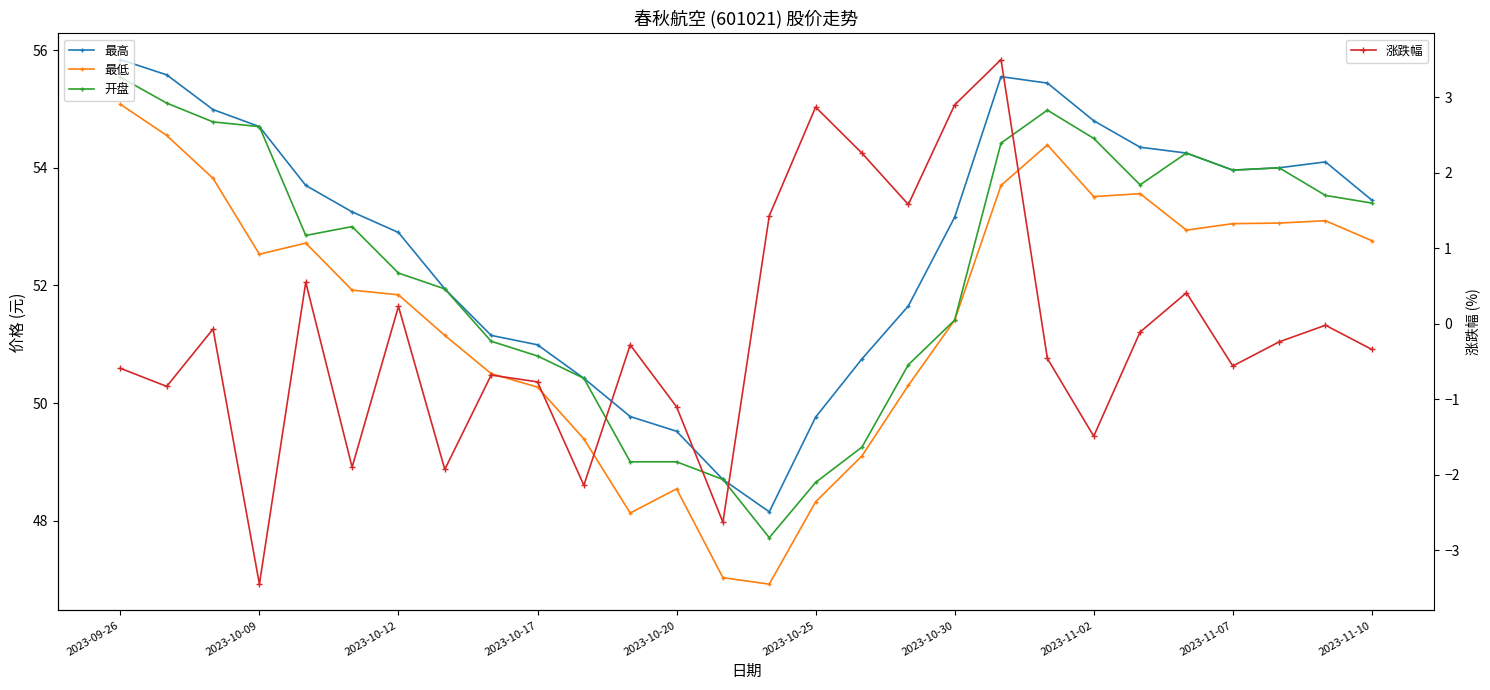

In 涨跌幅, how many points are lower than both neighbors (excluding endpoints)?

9